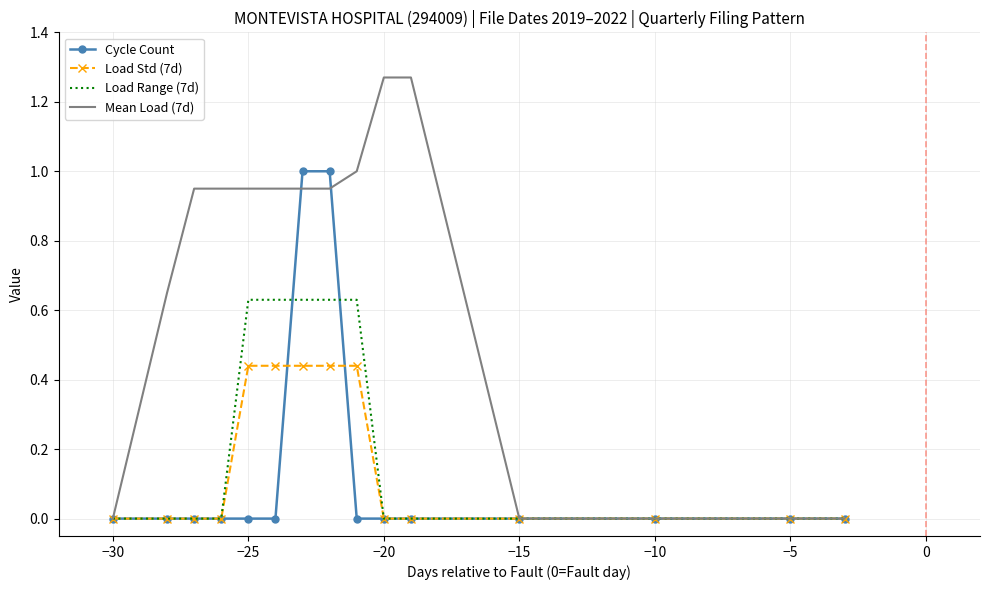

Which series has the widest spread of values?

Mean Load (7d)